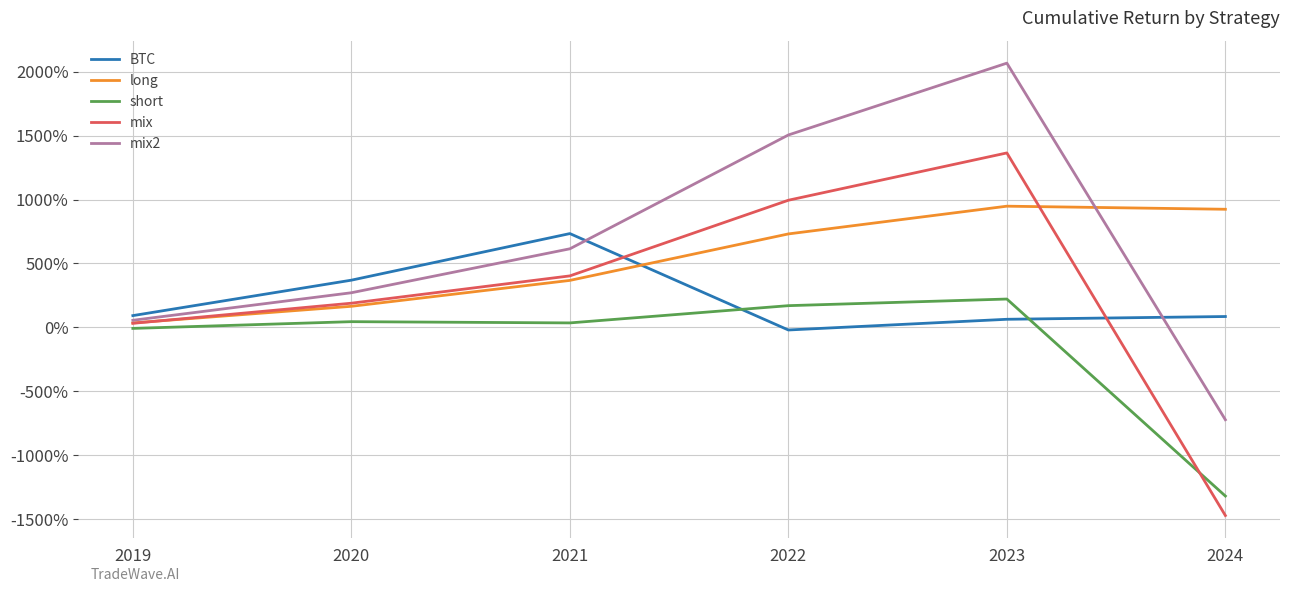

Is this an area chart (filled region under the line)?

No